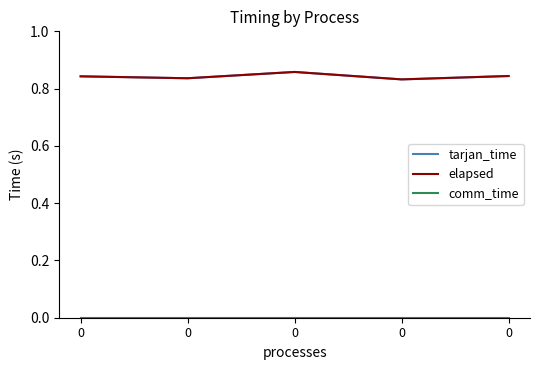

Does the chart display data point markers on the line(s)?

No